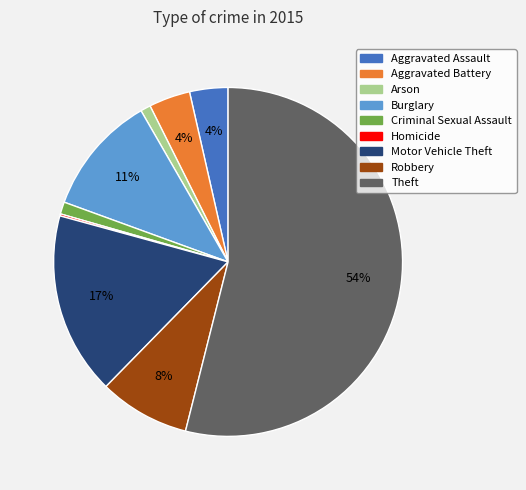

To the nearest percent, what is the difference between the largest and smallest slice percentages?

54%